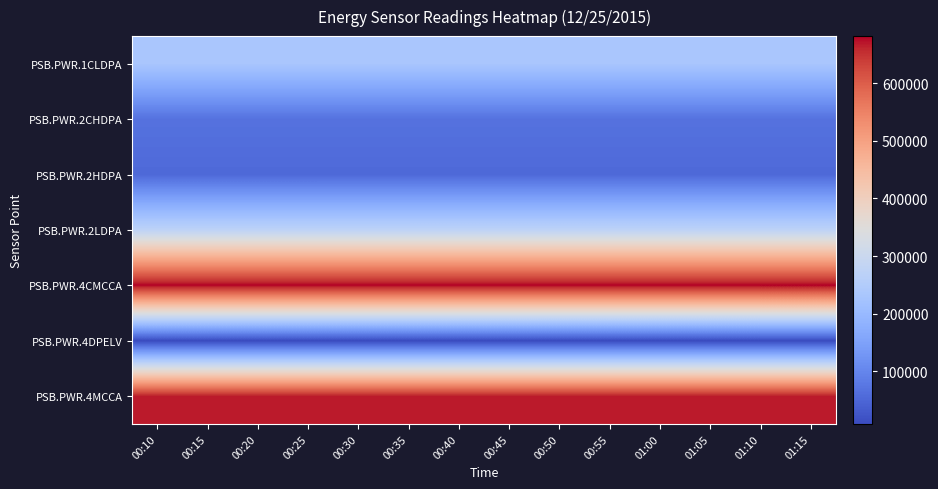

List the series in order of their peak value, highest first.

PSB.PWR.4CMCCA, PSB.PWR.4MCCA, PSB.PWR.2LDPA, PSB.PWR.1CLDPA, PSB.PWR.2CHDPA, PSB.PWR.2HDPA, PSB.PWR.4DPELV